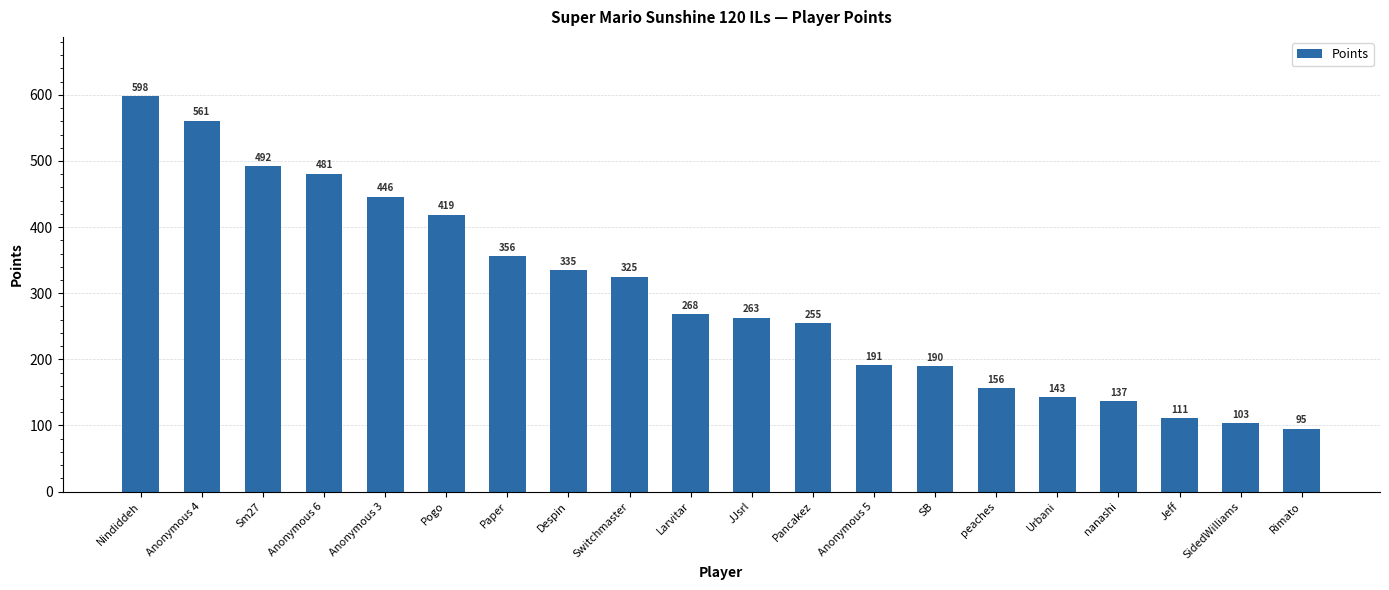

At which category does the chart reach its minimum across all series?

Rimato